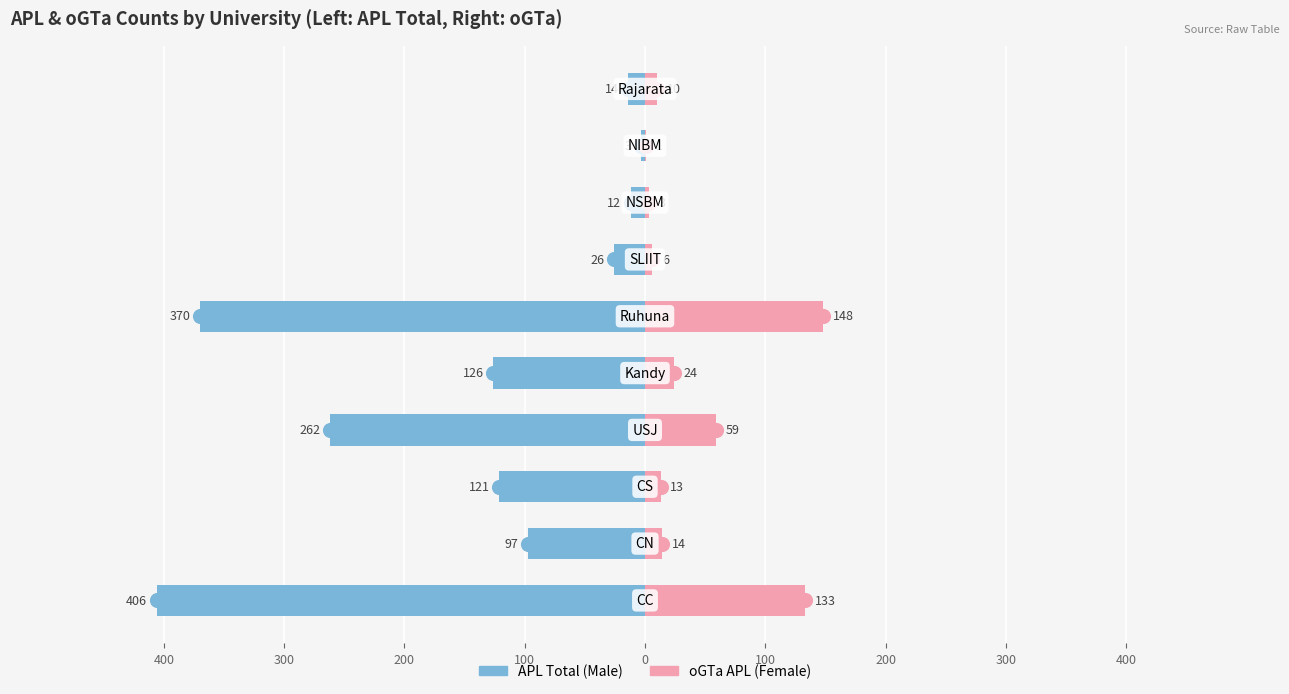

True or false: Female has a value of 1 at 400.

False